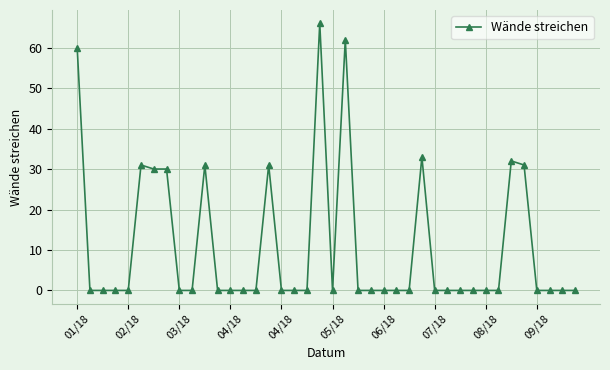

How many series are shown in this chart?

1